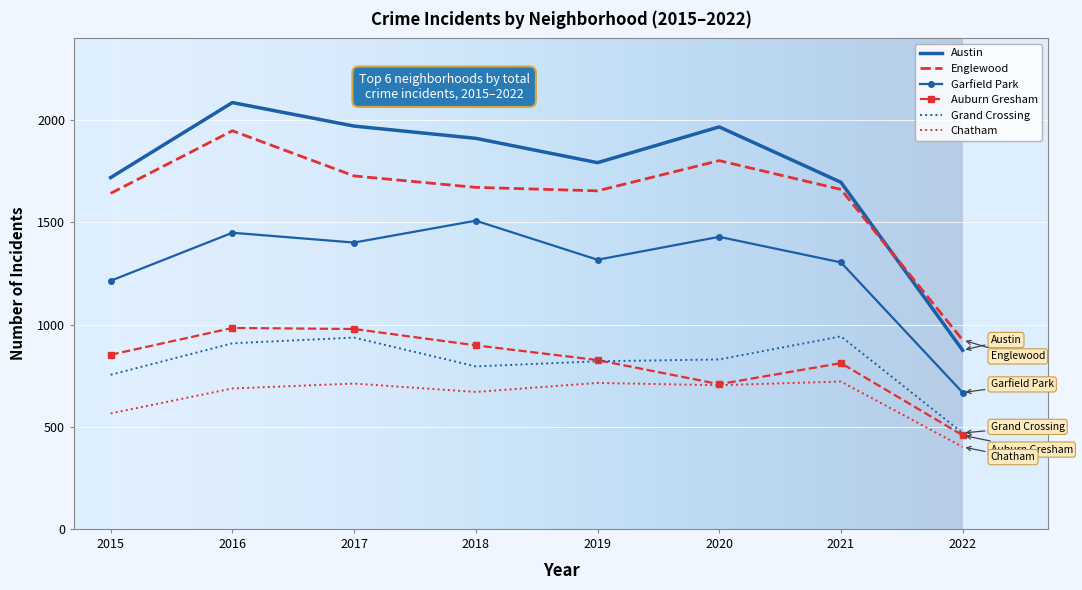

At 2021, list the series in order from largest to smallest.

Austin, Englewood, Garfield Park, Grand Crossing, Auburn Gresham, Chatham